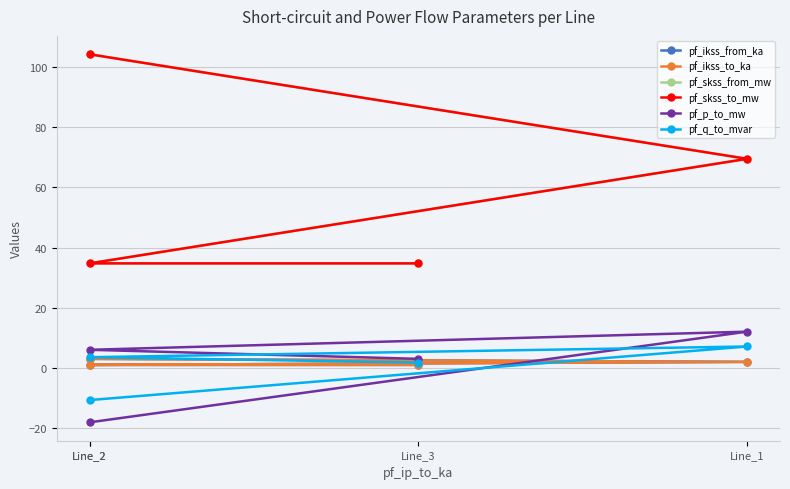

How many data points in pf_q_to_mvar are less than 3?

2